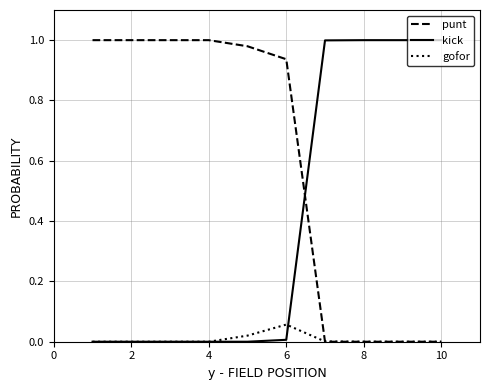

How many intersections are there between kick and punt?

1